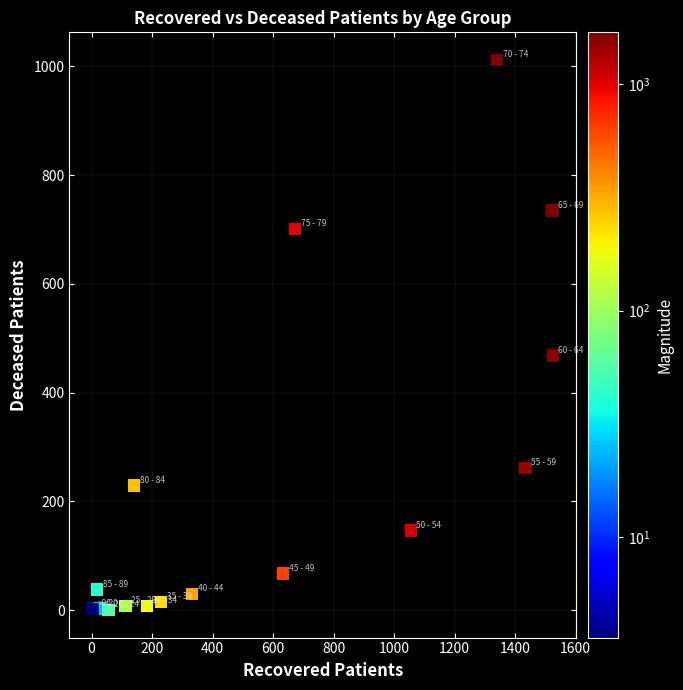

What is the range of X values (max minus min)?

1522